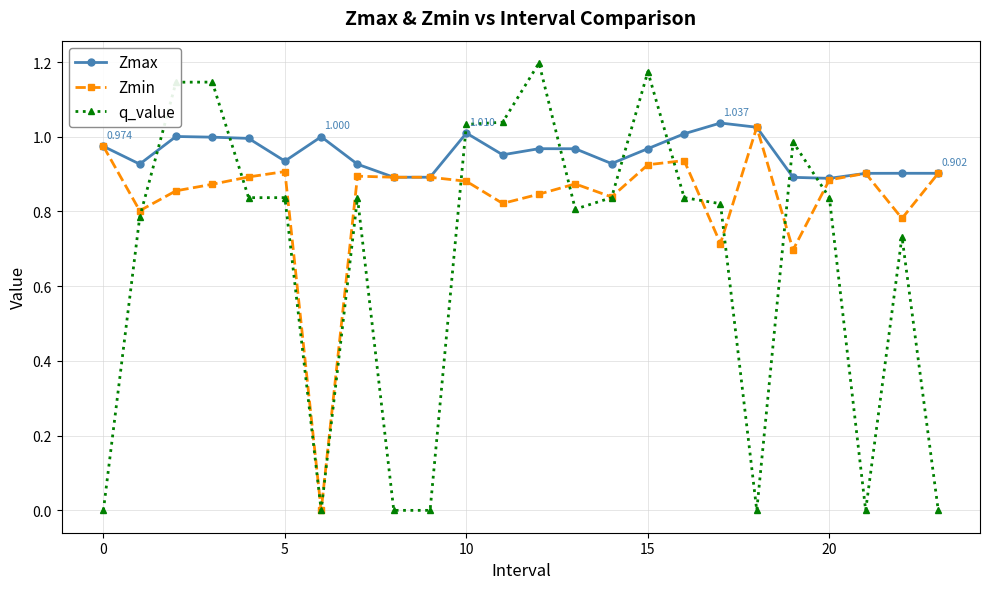

True or false: Zmin has more than 0 points higher than both neighbors.

True